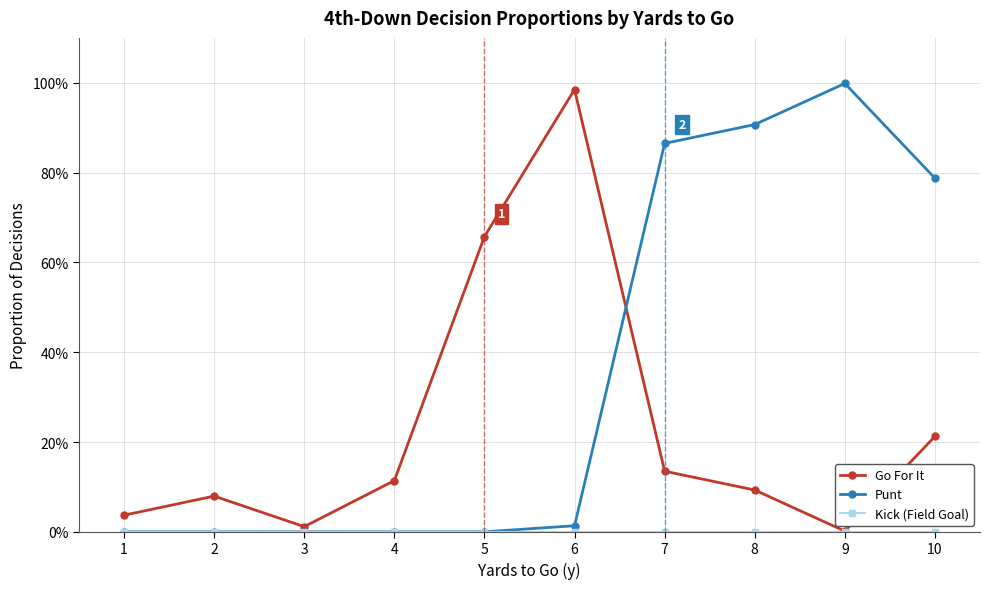

The Go For It series shows 0.2 at 10. True or false?

True